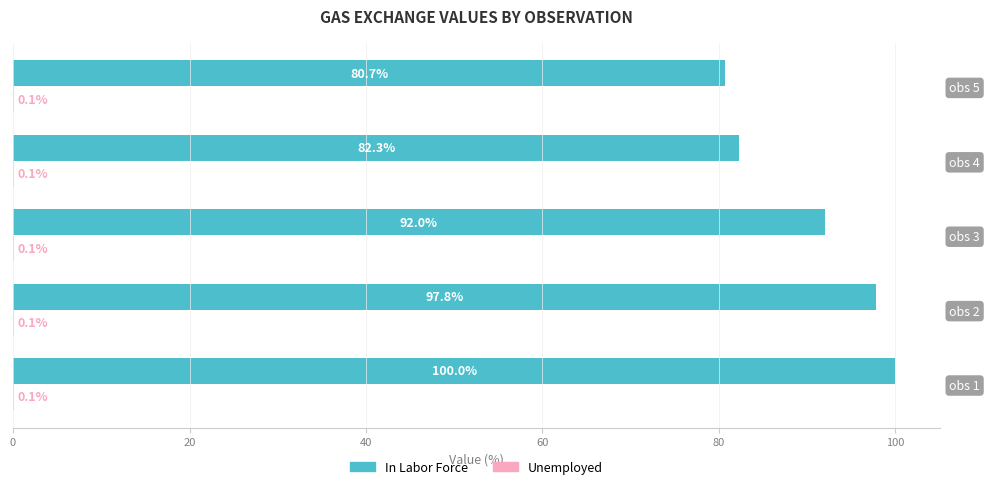

The Unemployed series shows 0.0 at obs 1. True or false?

False